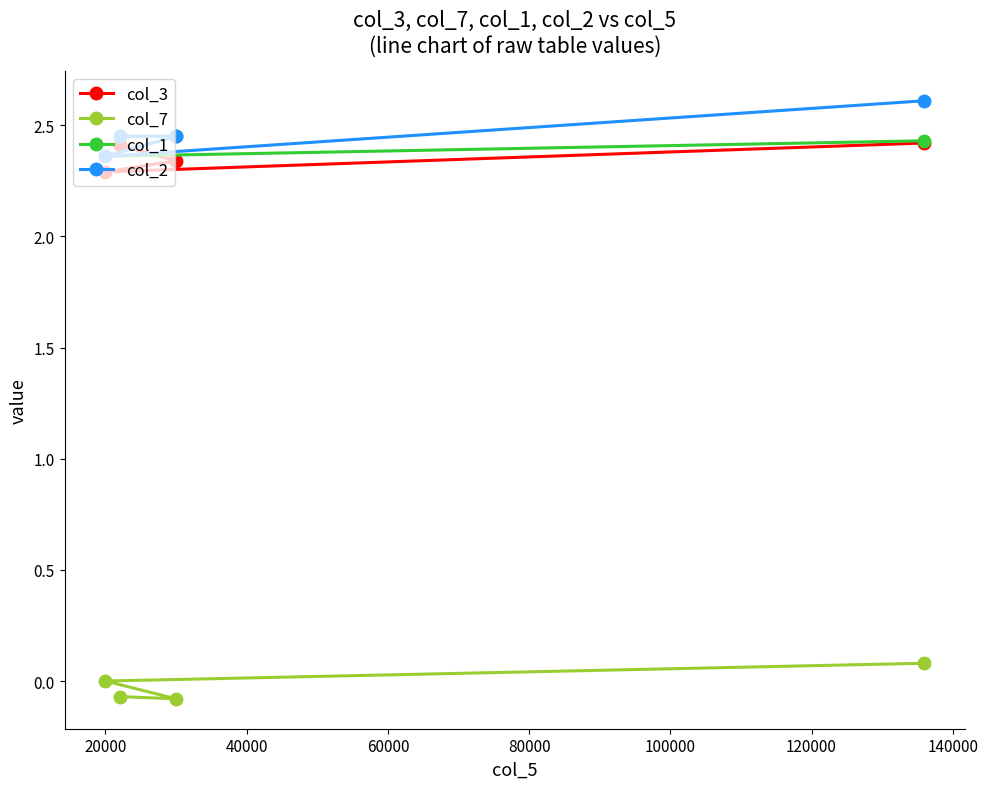

Count the col_3 values in the range 2 to 3.

4